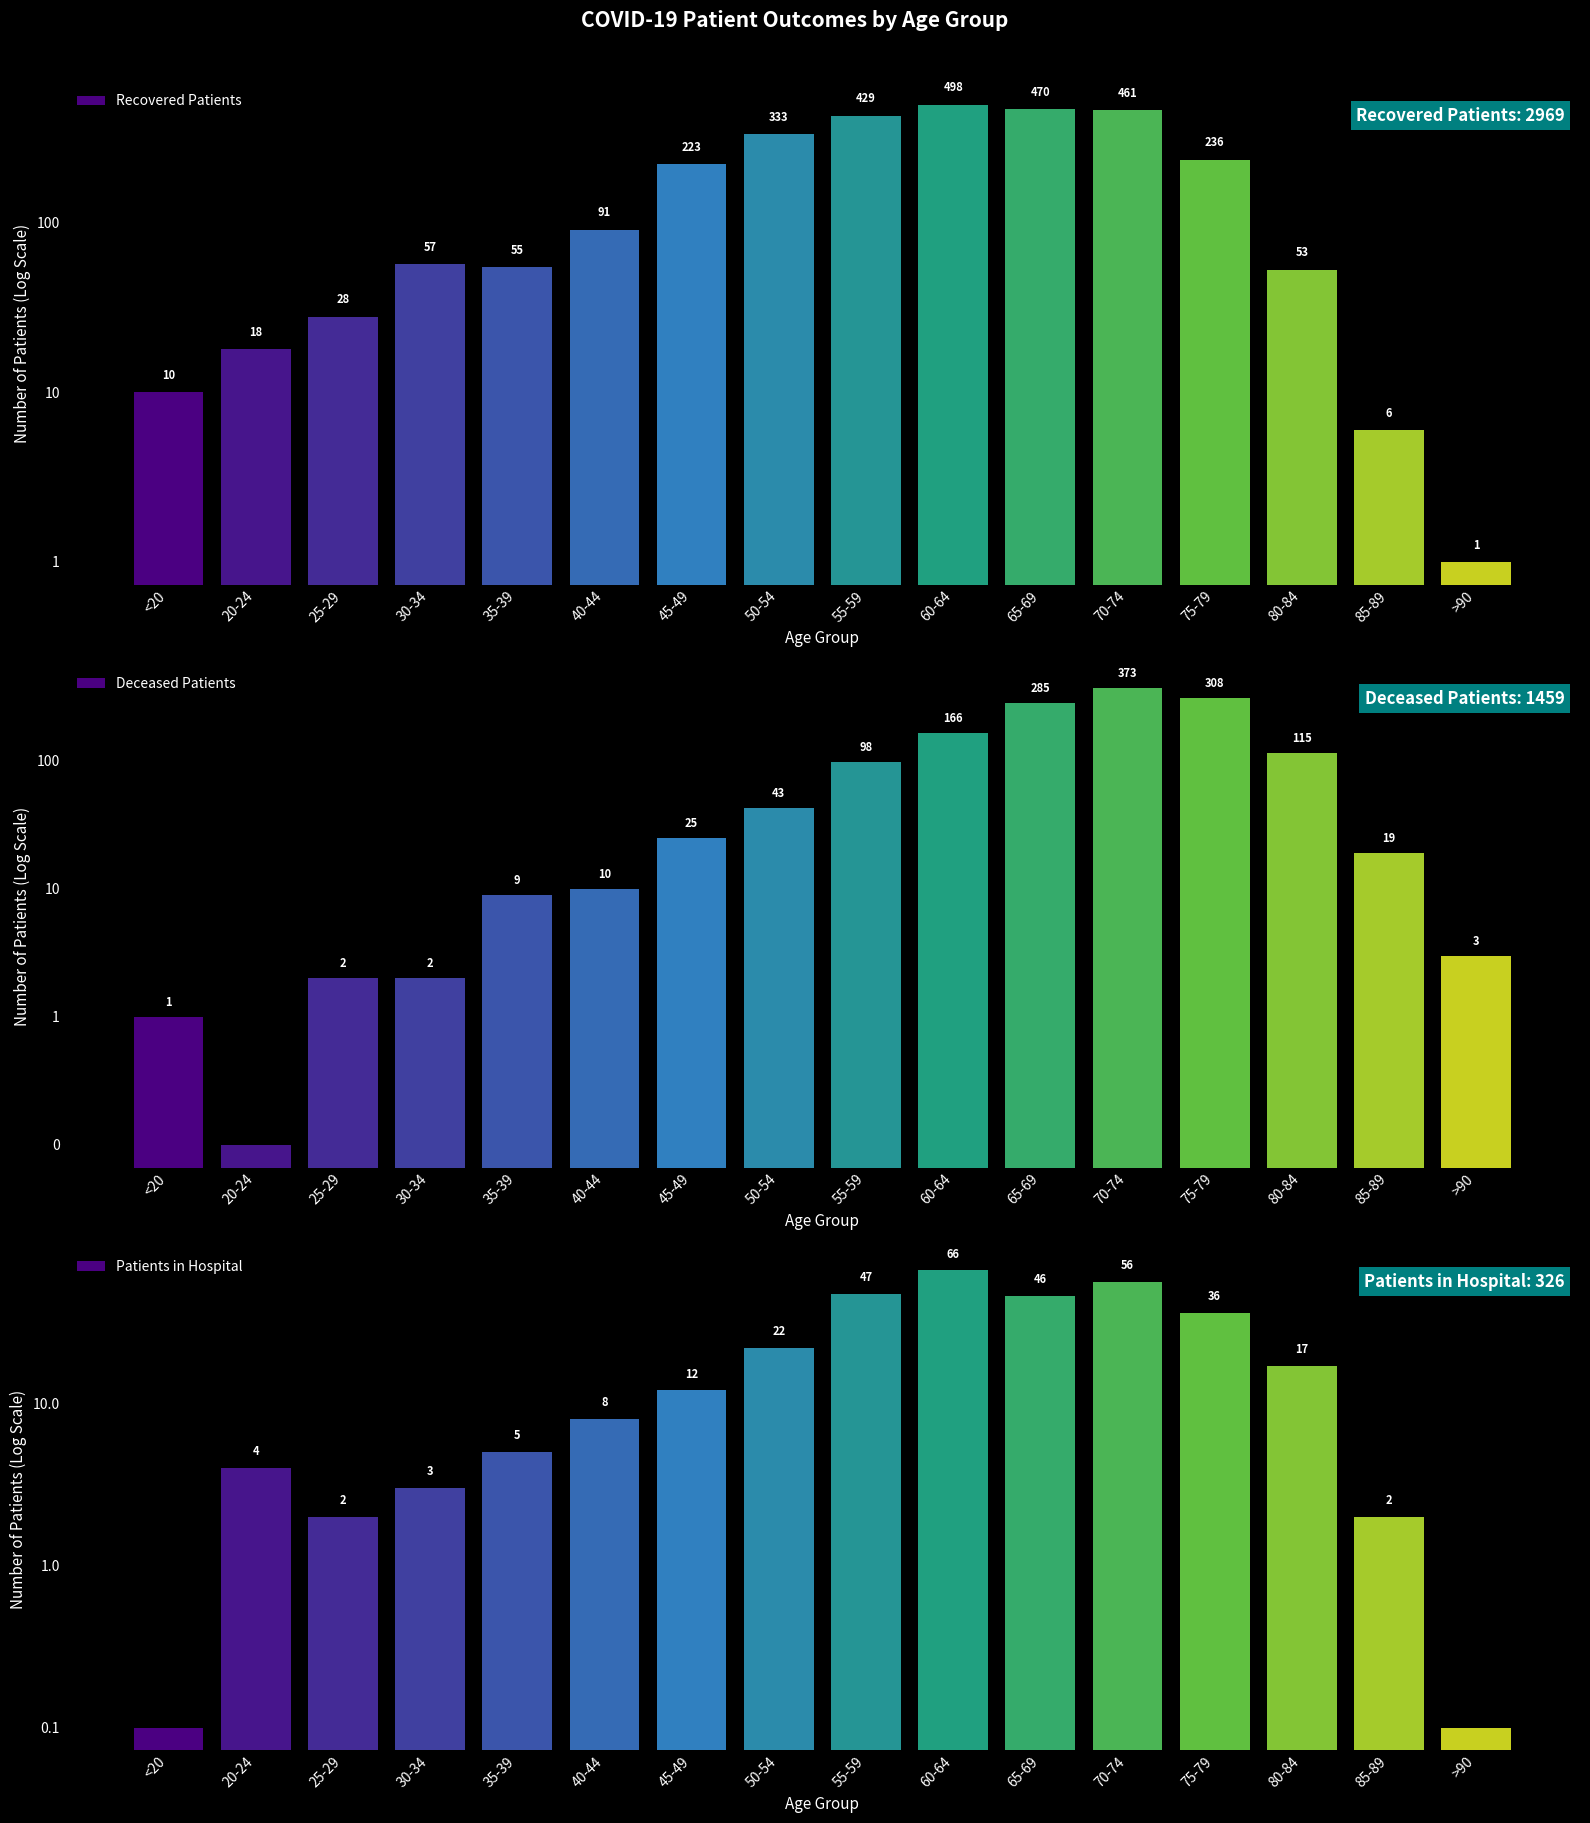

What is the spread (max minus min) of values at 25-29?

26.0